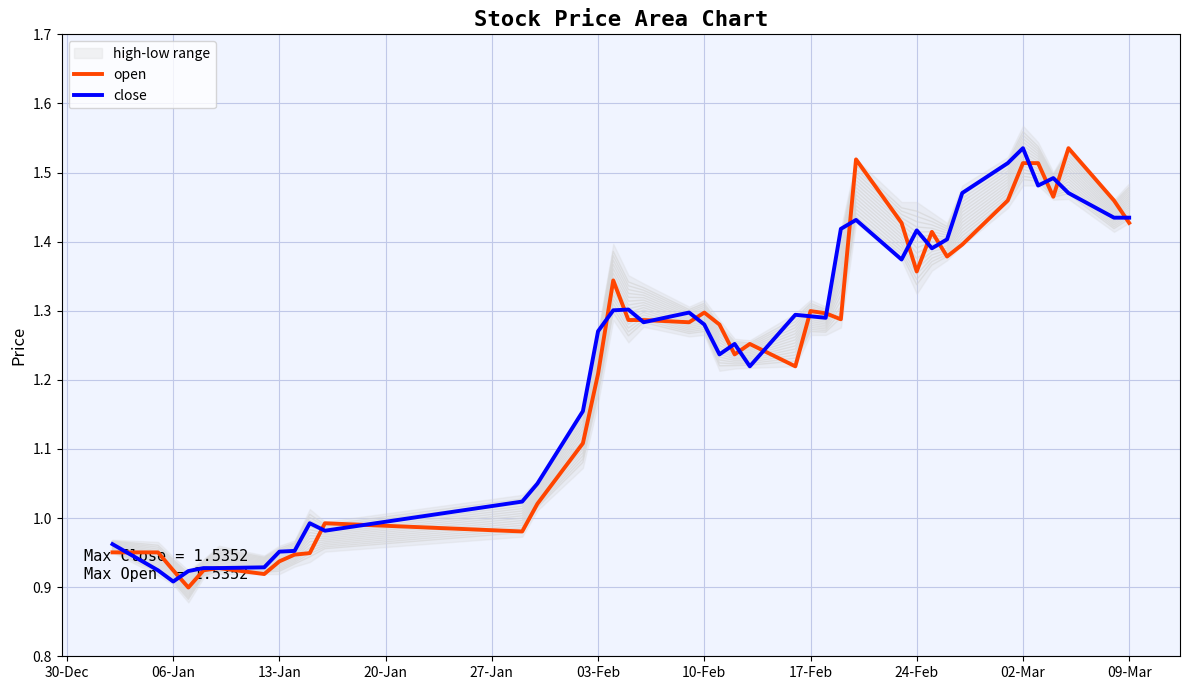

What is the average value of the close series?

1.2